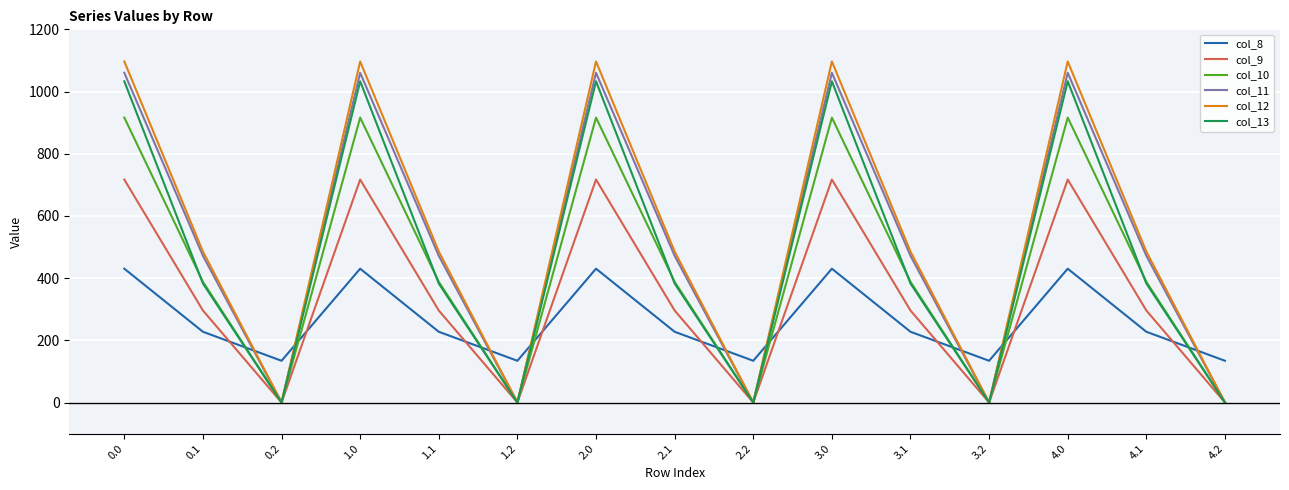

Rank the series by their maximum value, from highest to lowest.

col_12, col_11, col_13, col_10, col_9, col_8